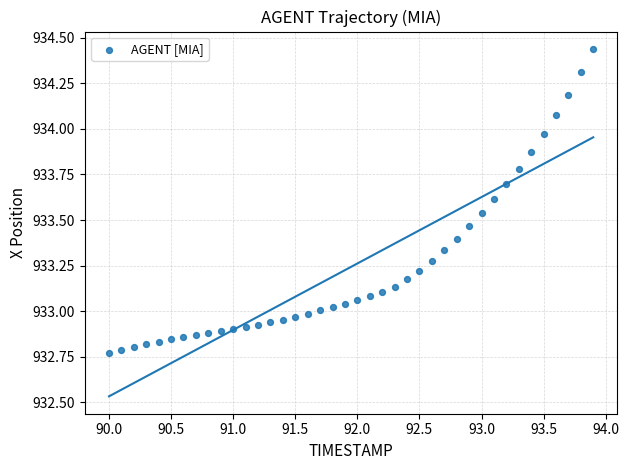

What is the range of Y values (max minus min)?

1.7